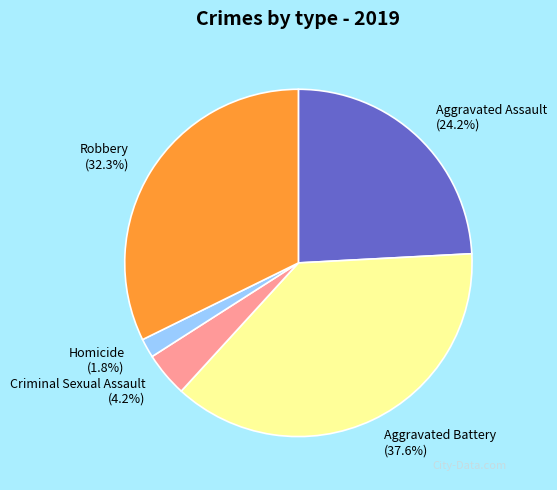

Does Homicide account for over 50% of the chart?

No